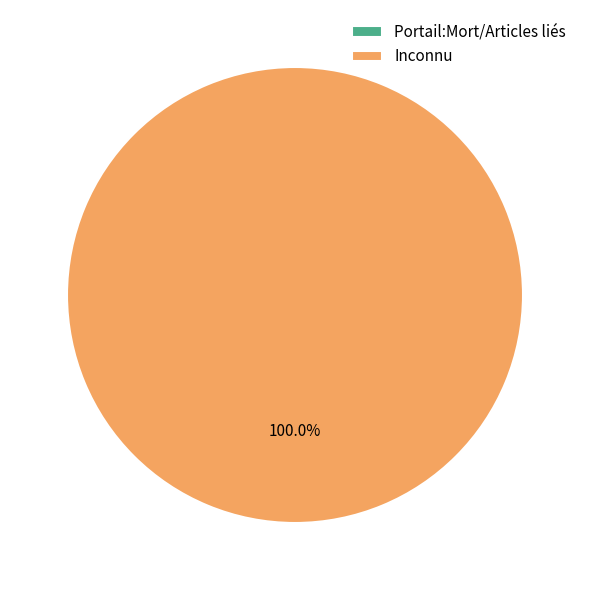

How many segments does this pie chart have?

2